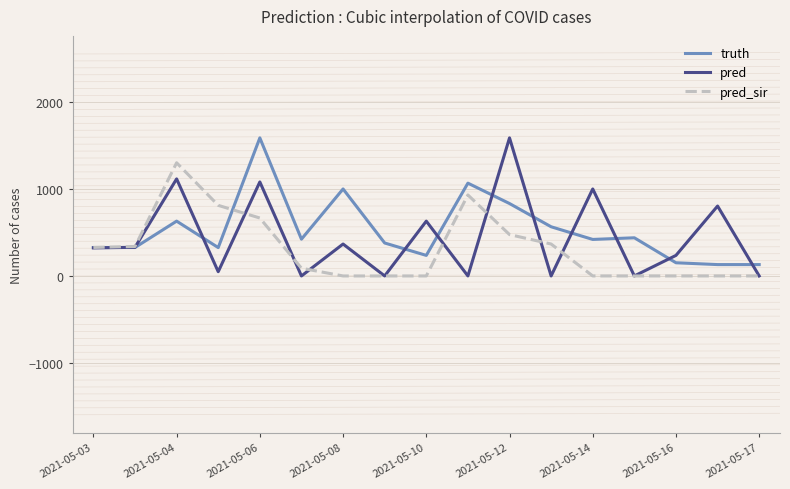

What is the maximum value for truth?

1592.0